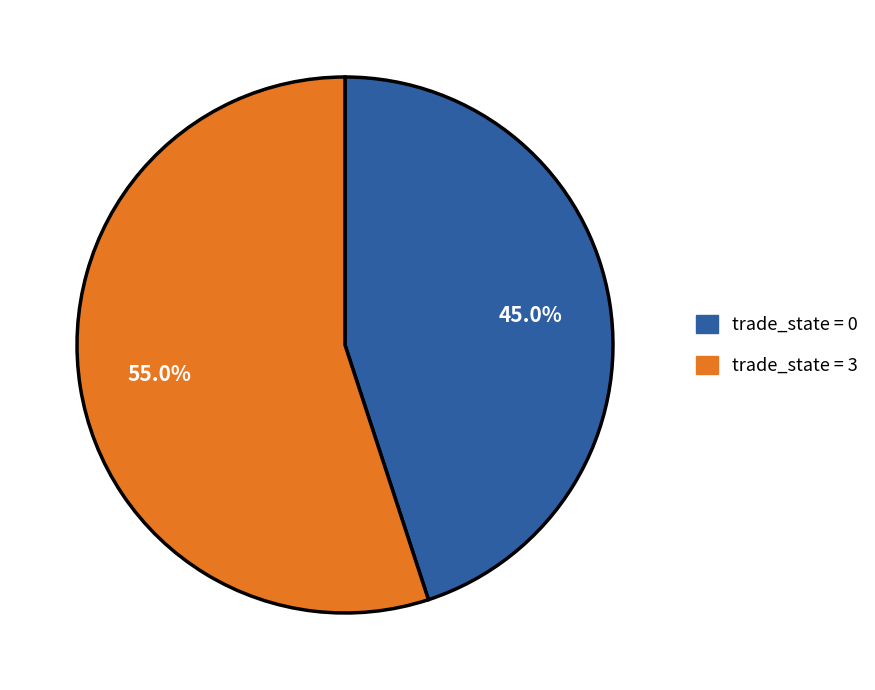

Is there a majority slice in this chart?

Yes